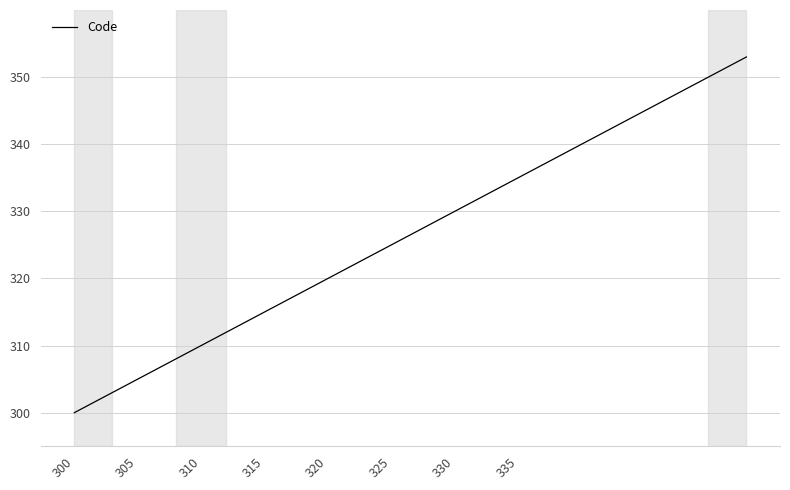

Does the chart display data point markers on the line(s)?

No